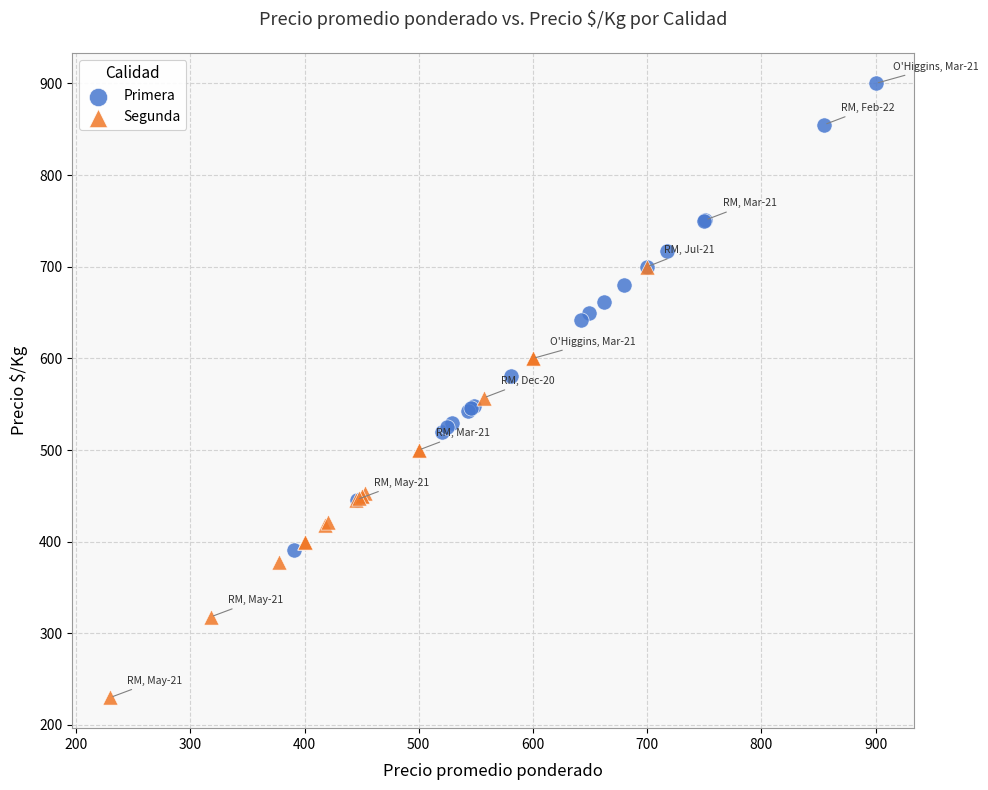

Which series has the largest Y range (max minus min)?

Primera